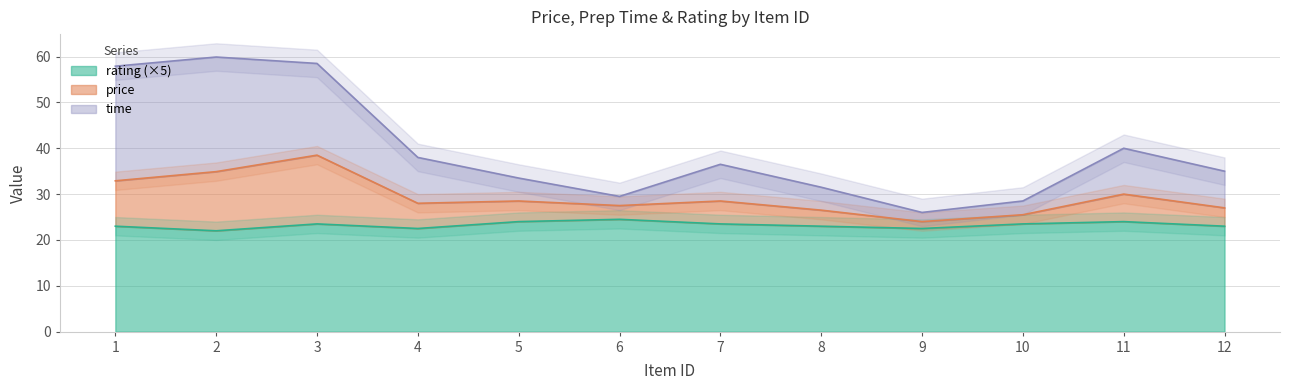

True or false: time and price intersect in this chart.

False